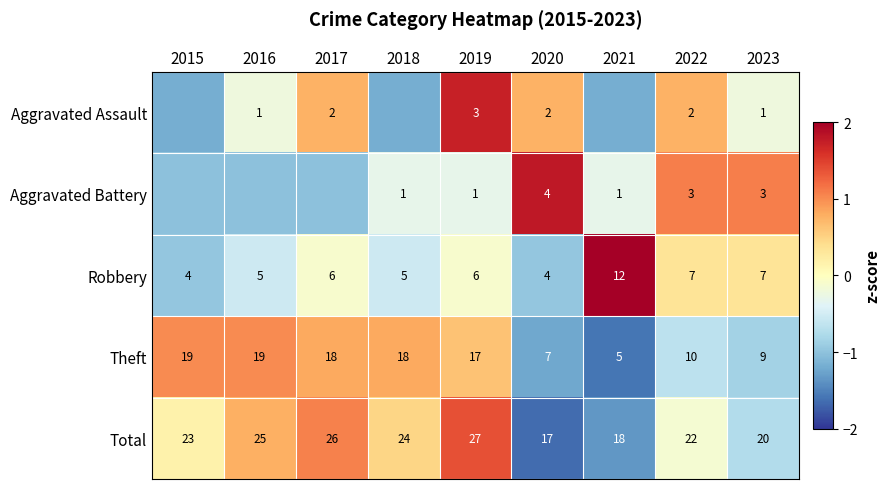

Which series changed the most between 2019 and 2022?

Theft